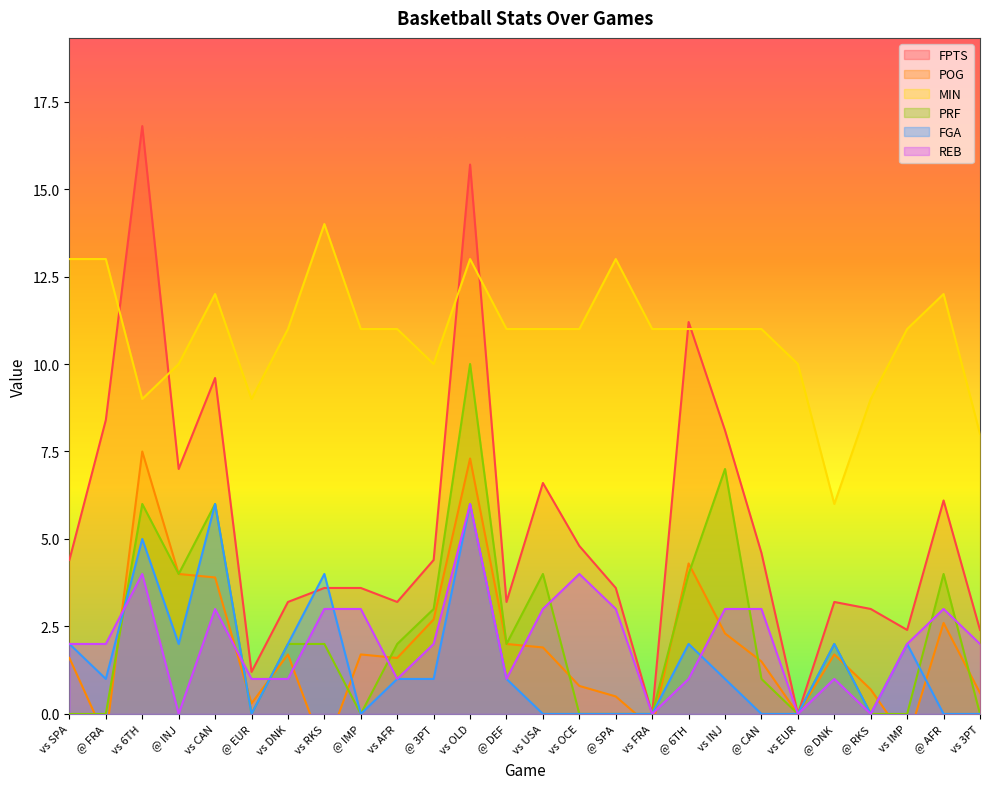

At which label is PRF closest to 5?

vs 6TH